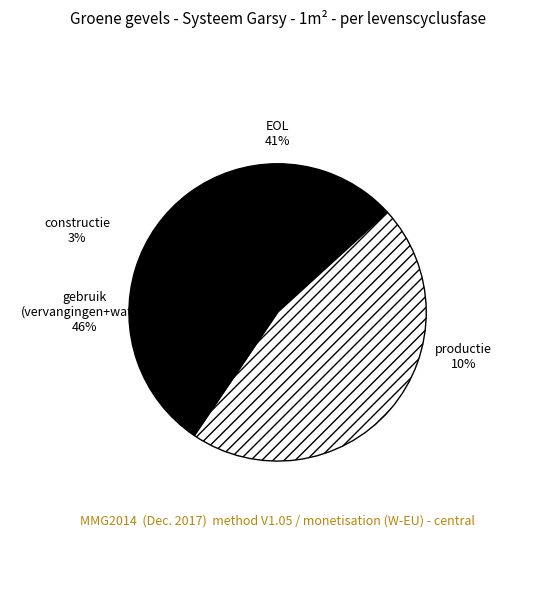

To the nearest percent, what portion does constructie represent?

3%